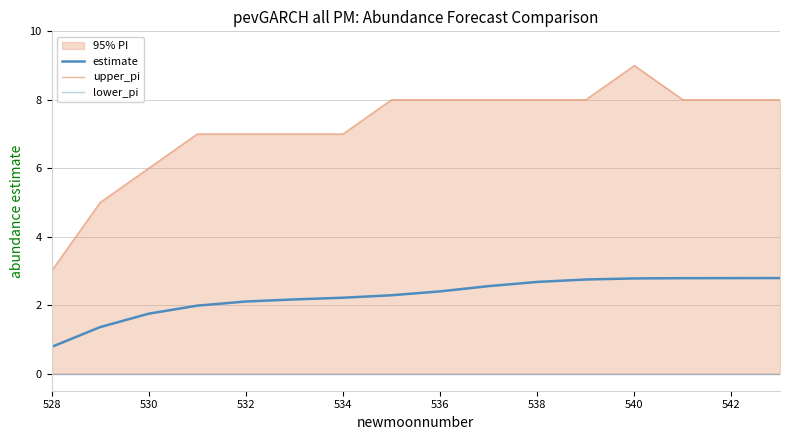

What is the difference between the maximum and minimum values in the upper_pi series?

6.0